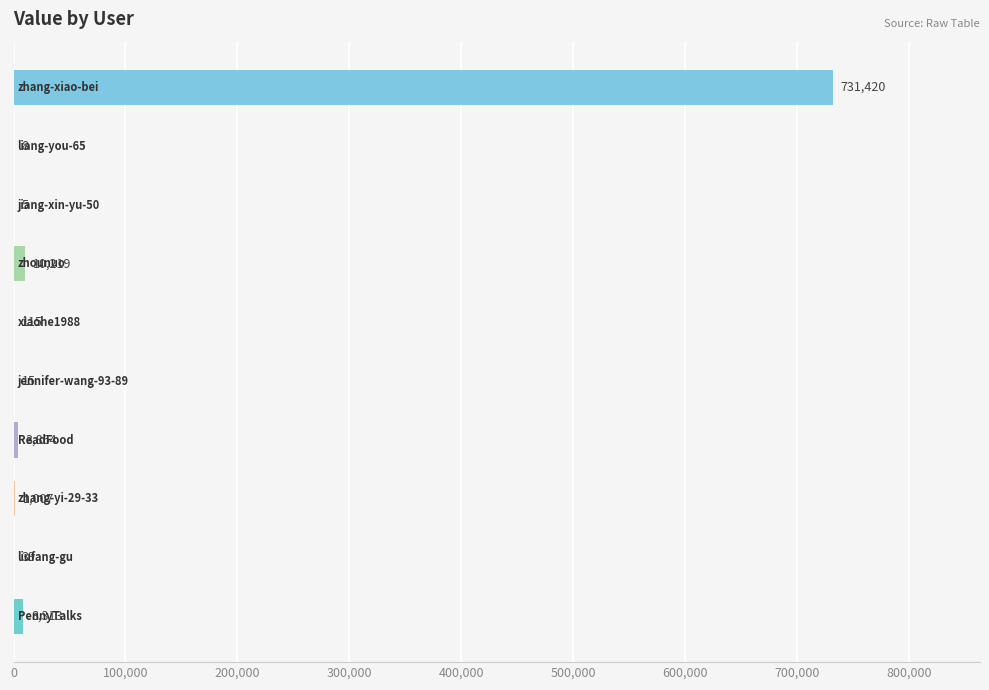

What is the greatest value displayed?

731420